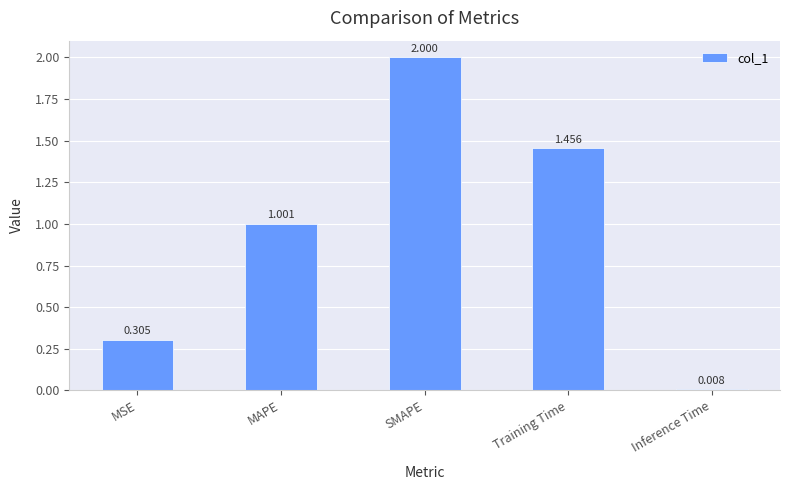

How many data points are above 1?

3